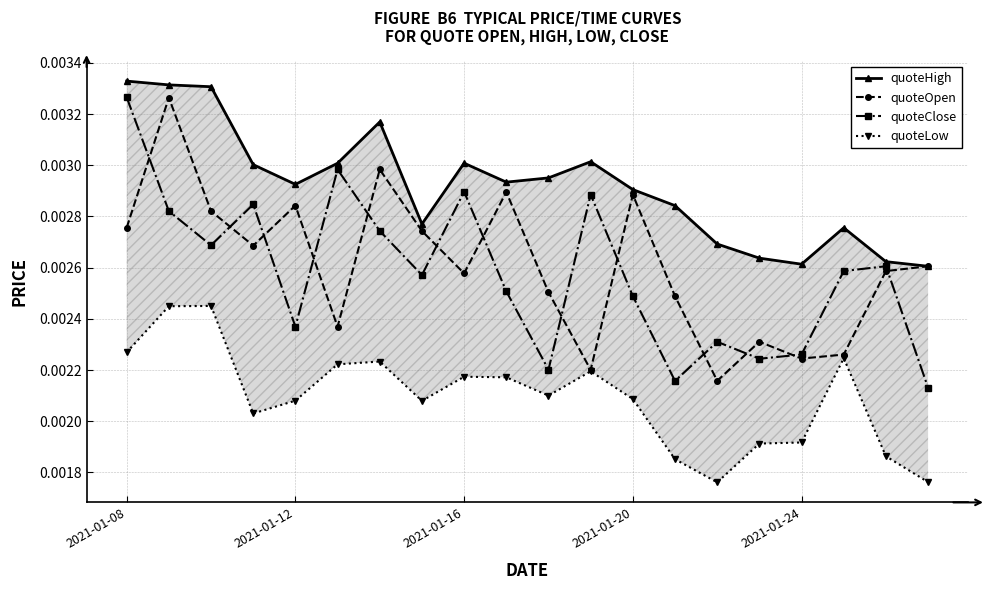

How many interior local valleys does the quoteClose series have?

6